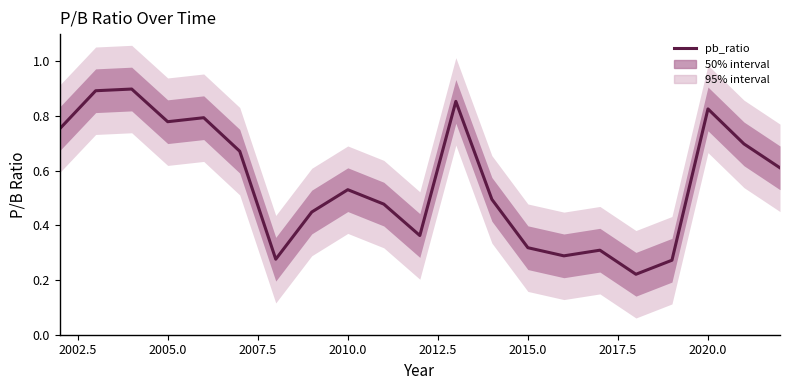

What is the smallest value displayed?

0.2